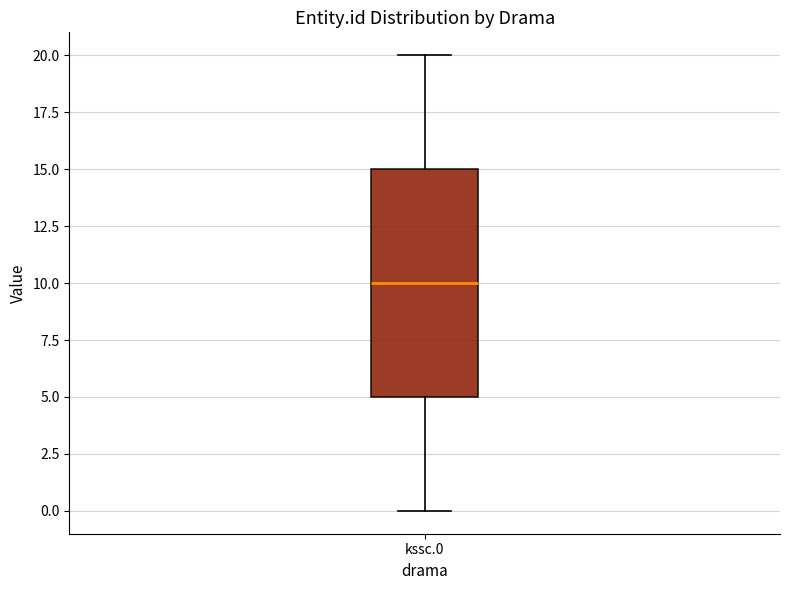

Where is the lower edge of the box for kssc.0 on the y-axis? The values are not printed on the chart, so give them approximately, as read against the axis.

5